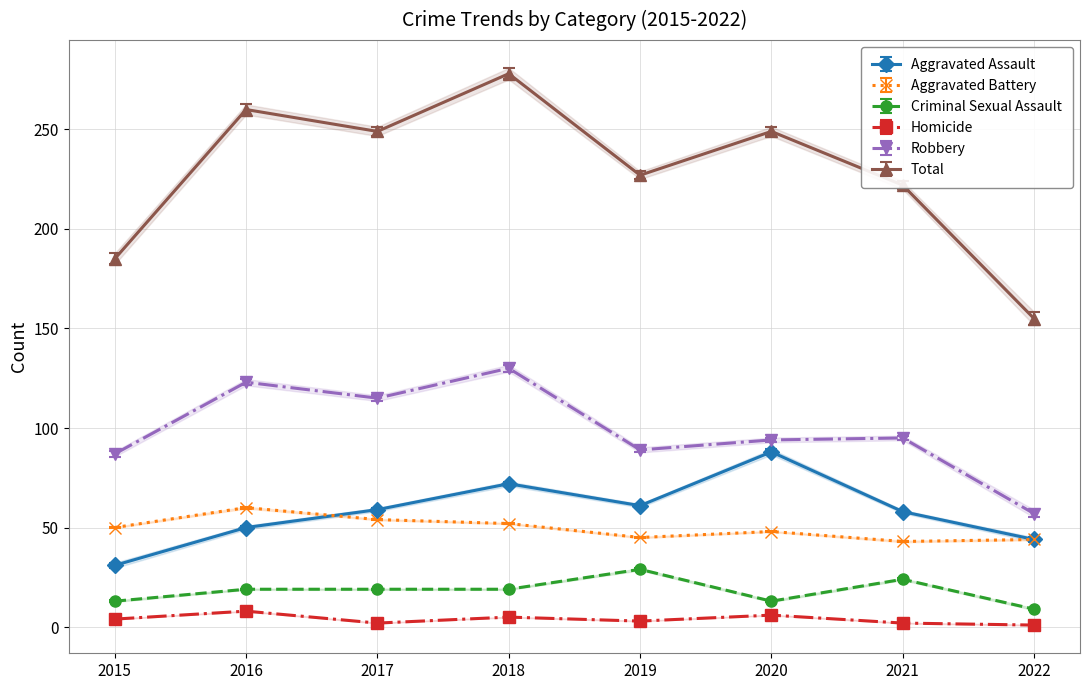

True or false: Homicide and Robbery intersect in this chart.

False